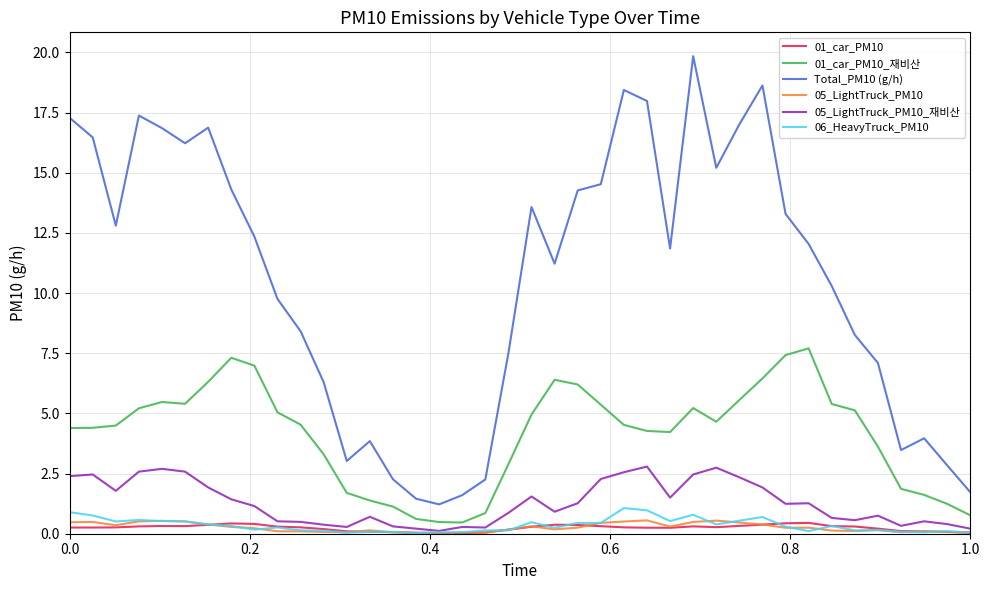

Is this an area chart (filled region under the line)?

No